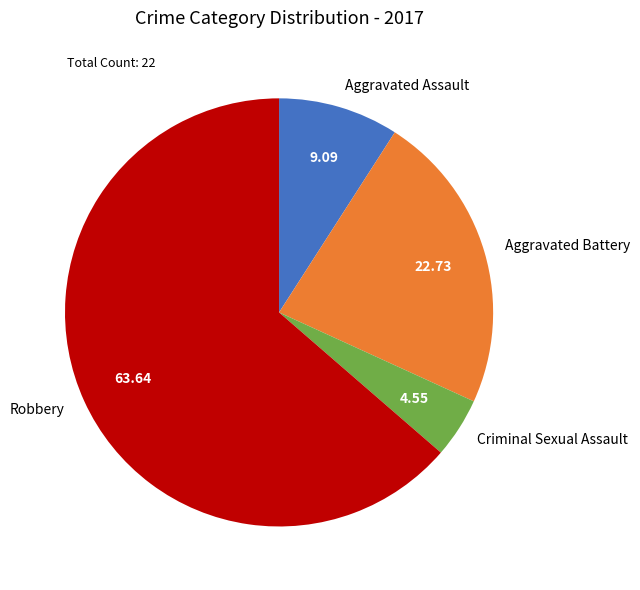

Approximately how many times larger is the value at Criminal Sexual Assault compared to Aggravated Assault?

0.5